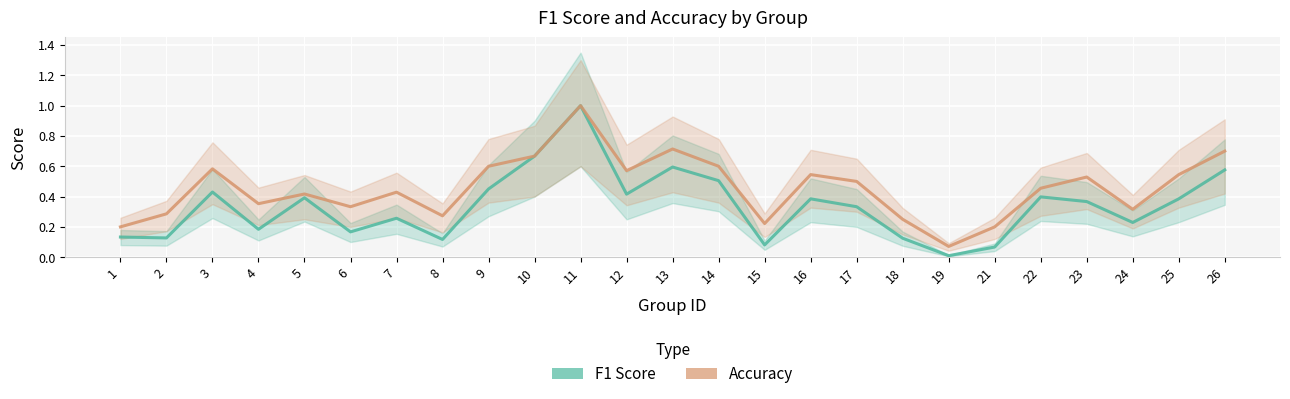

Which label corresponds to the largest value in the chart?

11